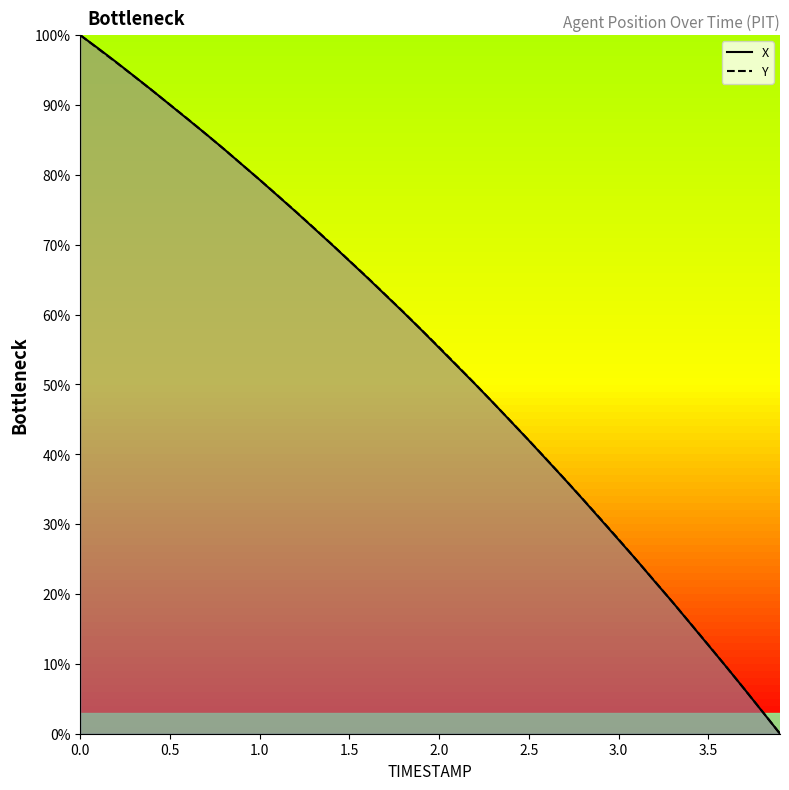

What is the highest value of the Y series?

100.0